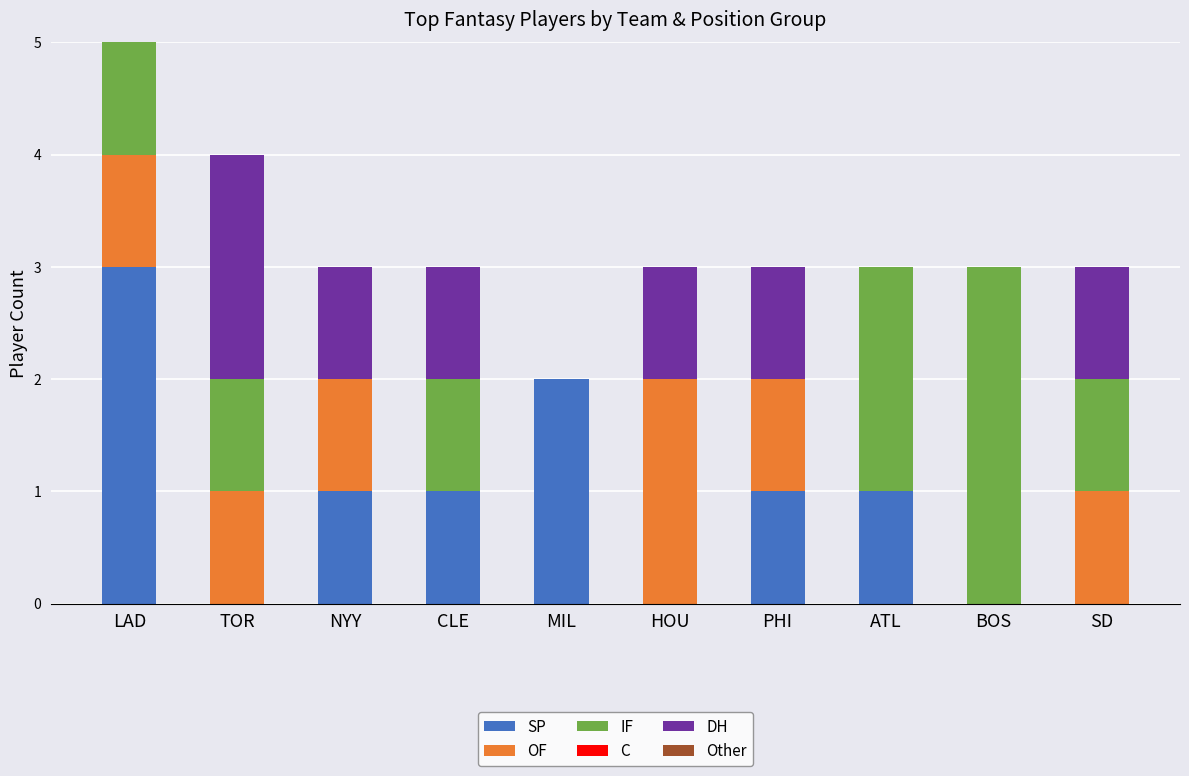

The value of SP at ATL is 1. True or false?

True